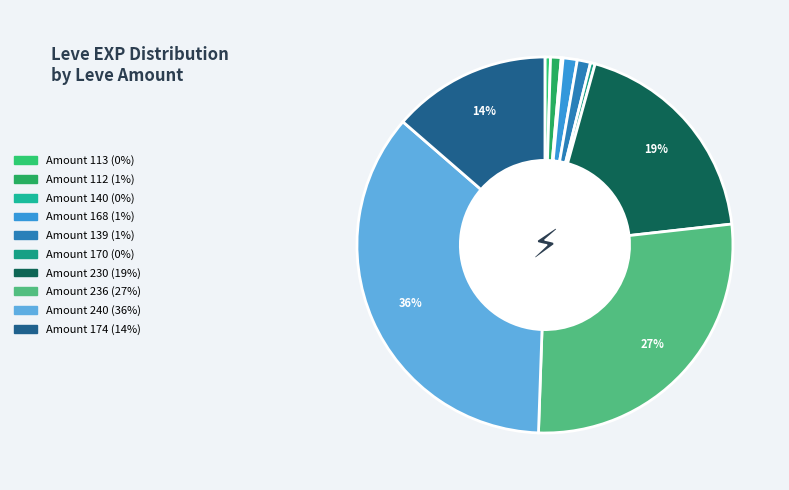

To the nearest percent, what is the difference between the largest and smallest slice percentages?

36%